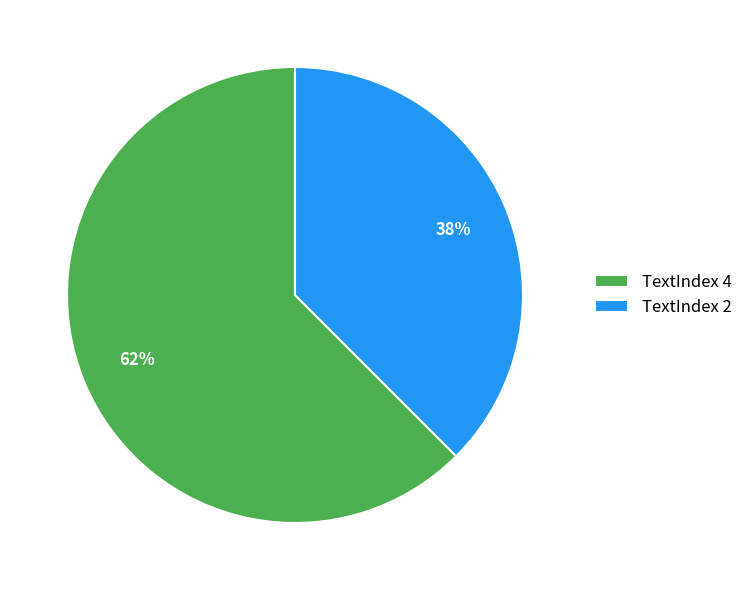

To the nearest percent, what is the combined percentage of TextIndex 2 and TextIndex 4?

100%